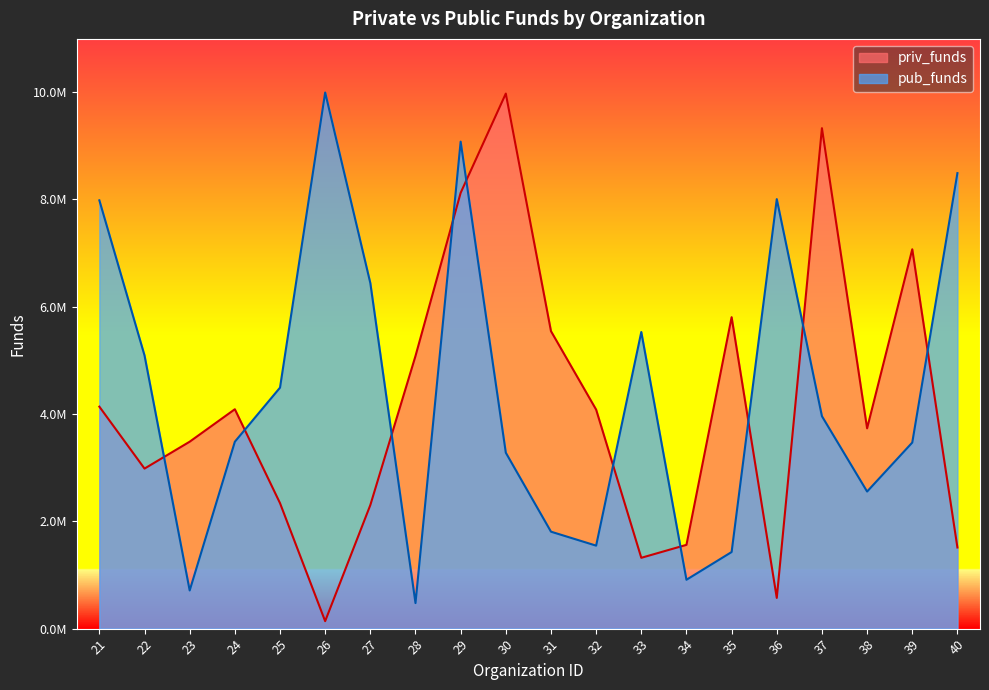

Which has a higher value, 28 or 34?

28